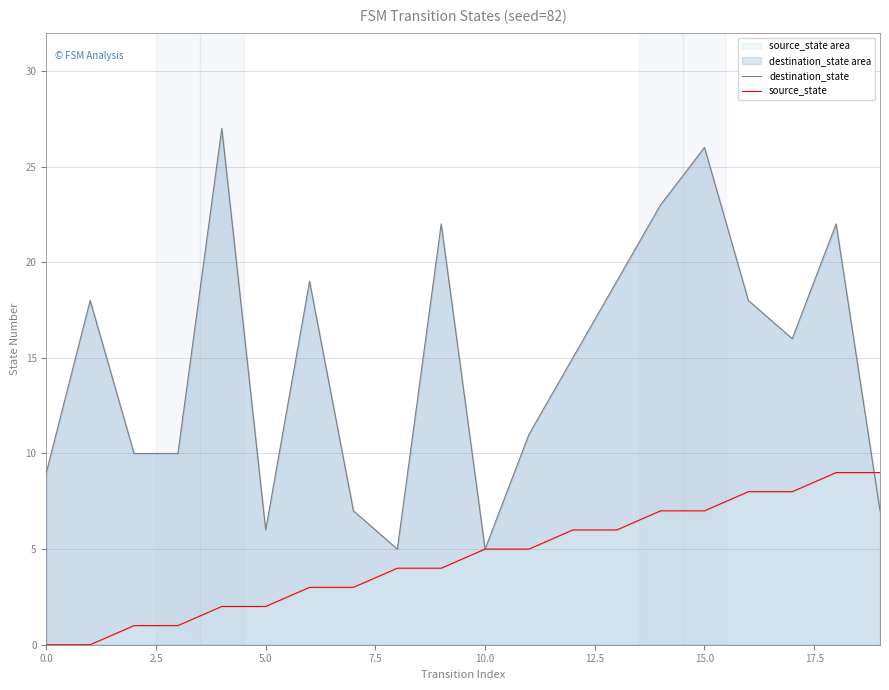

Reading left to right, transcribe all the data shown in this chart.

destination_state: 9	18	10	10	27	6	19	7	5	22	5	11	15	19	23	26	18	16	22	7
source_state: 0	0	1	1	2	2	3	3	4	4	5	5	6	6	7	7	8	8	9	9